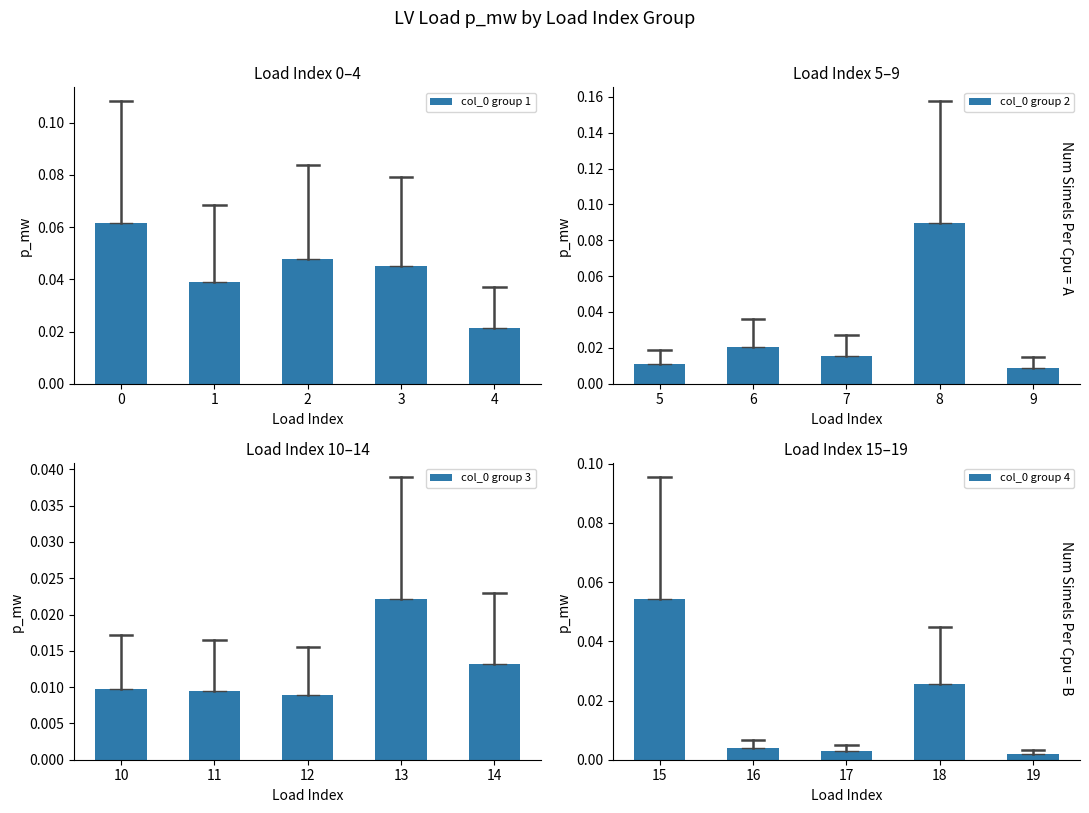

What is the sum of all col_0 group 1 values?

0.2